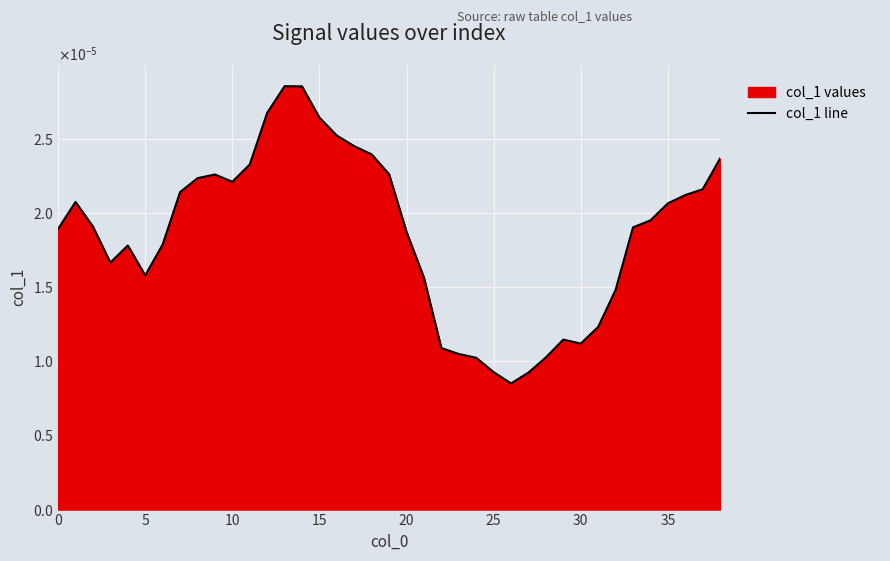

Between 23 and 9, which is larger?

9